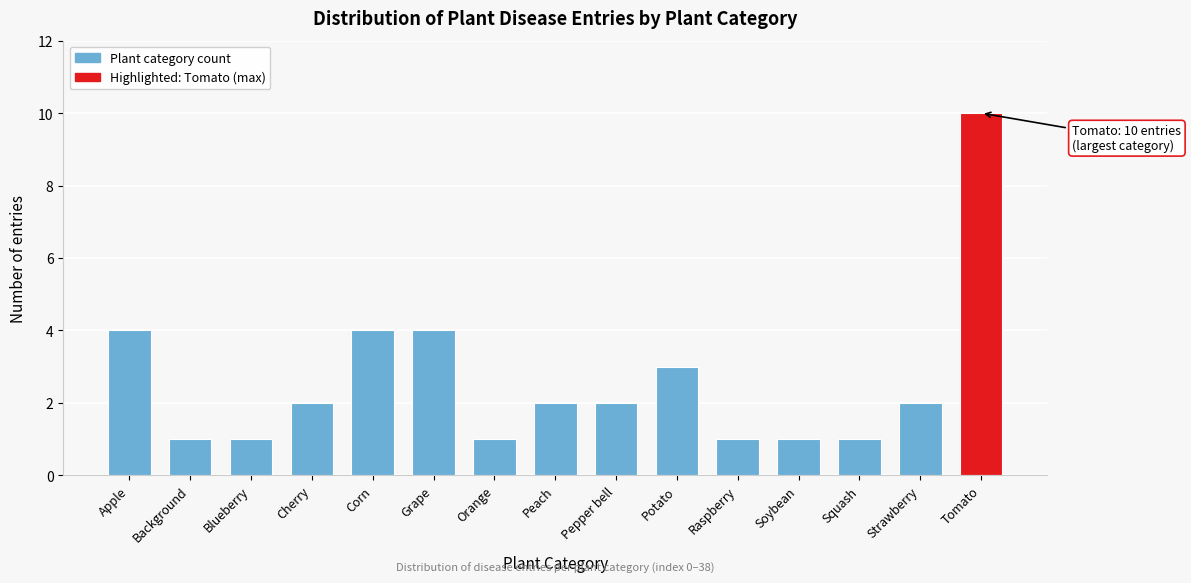

Reading right to left, extract all data points from this chart.

10	2	1	1	1	3	2	2	1	4	4	2	1	1	4